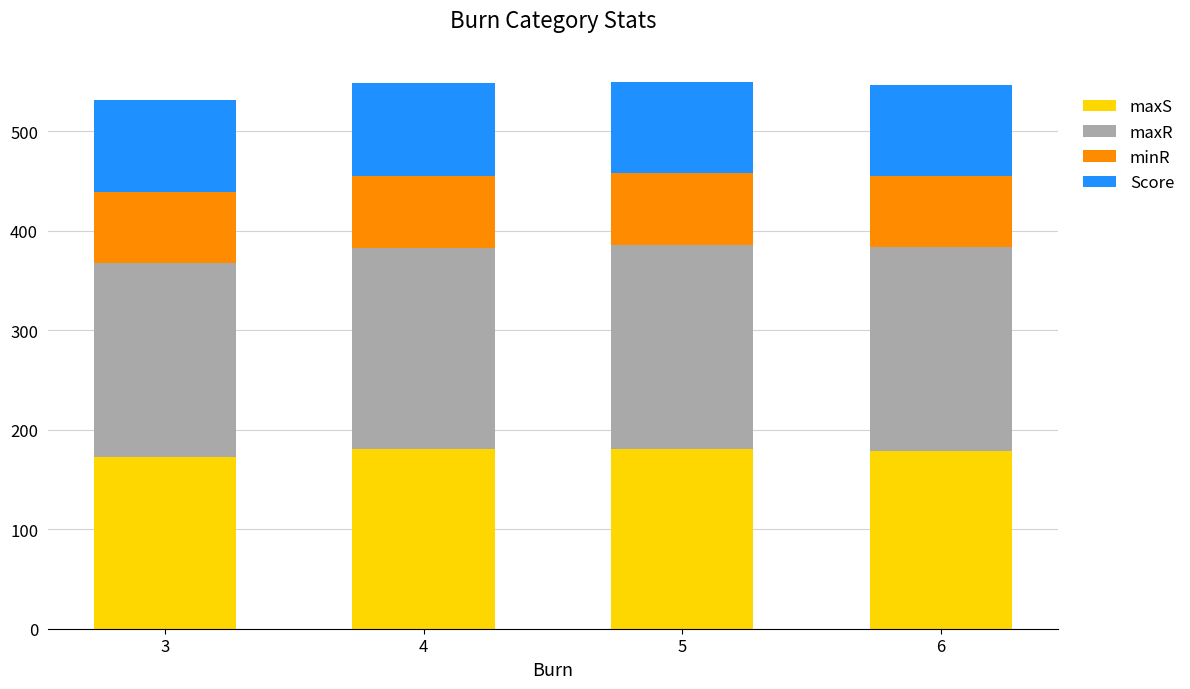

What is the total value across all series at 3?

531.2